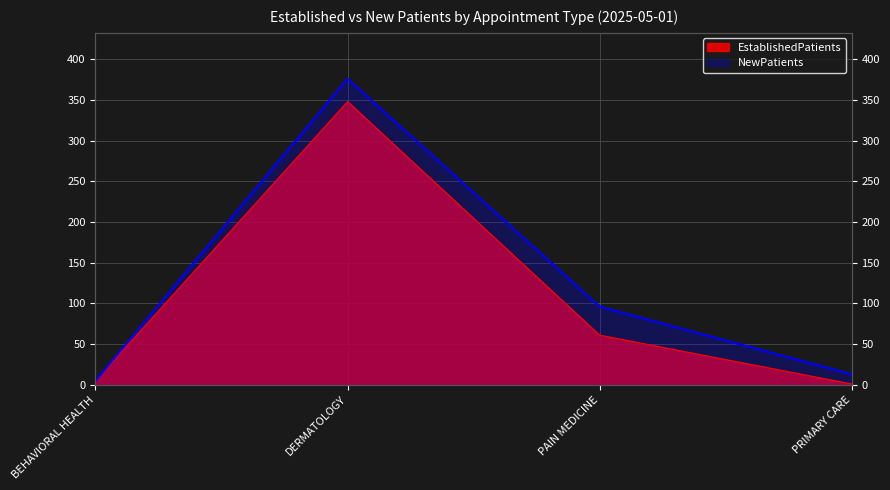

List the series in order of their peak value, lowest first.

EstablishedPatients, NewPatients